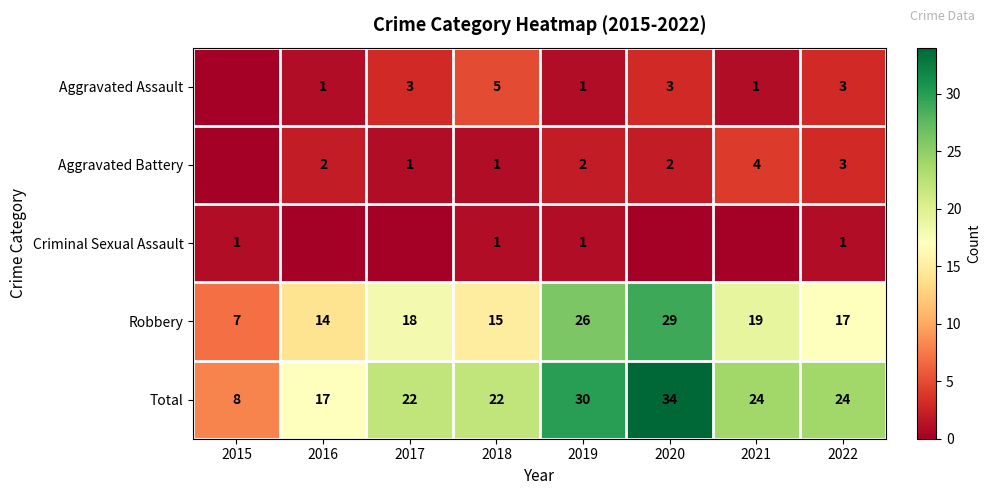

Read the Total value at 2021, to the nearest 5.

25